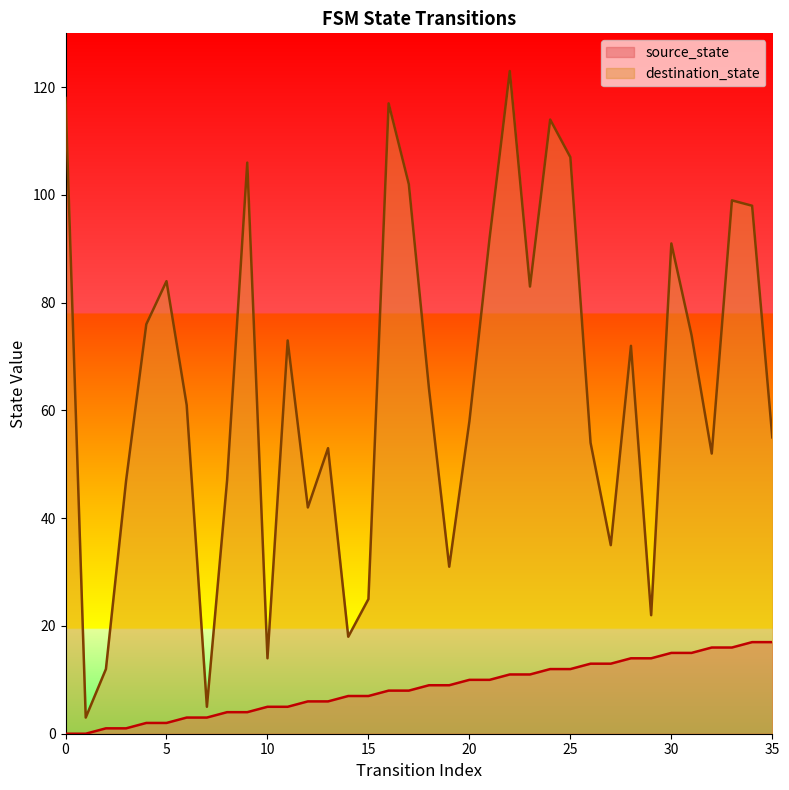

True or false: destination_state has more than 0 interior local peaks.

True